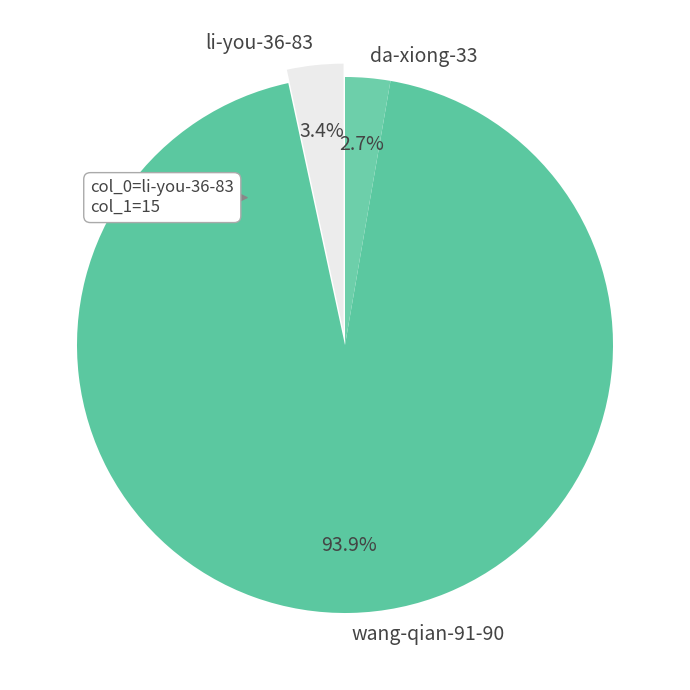

Count the number of slices in the pie.

3